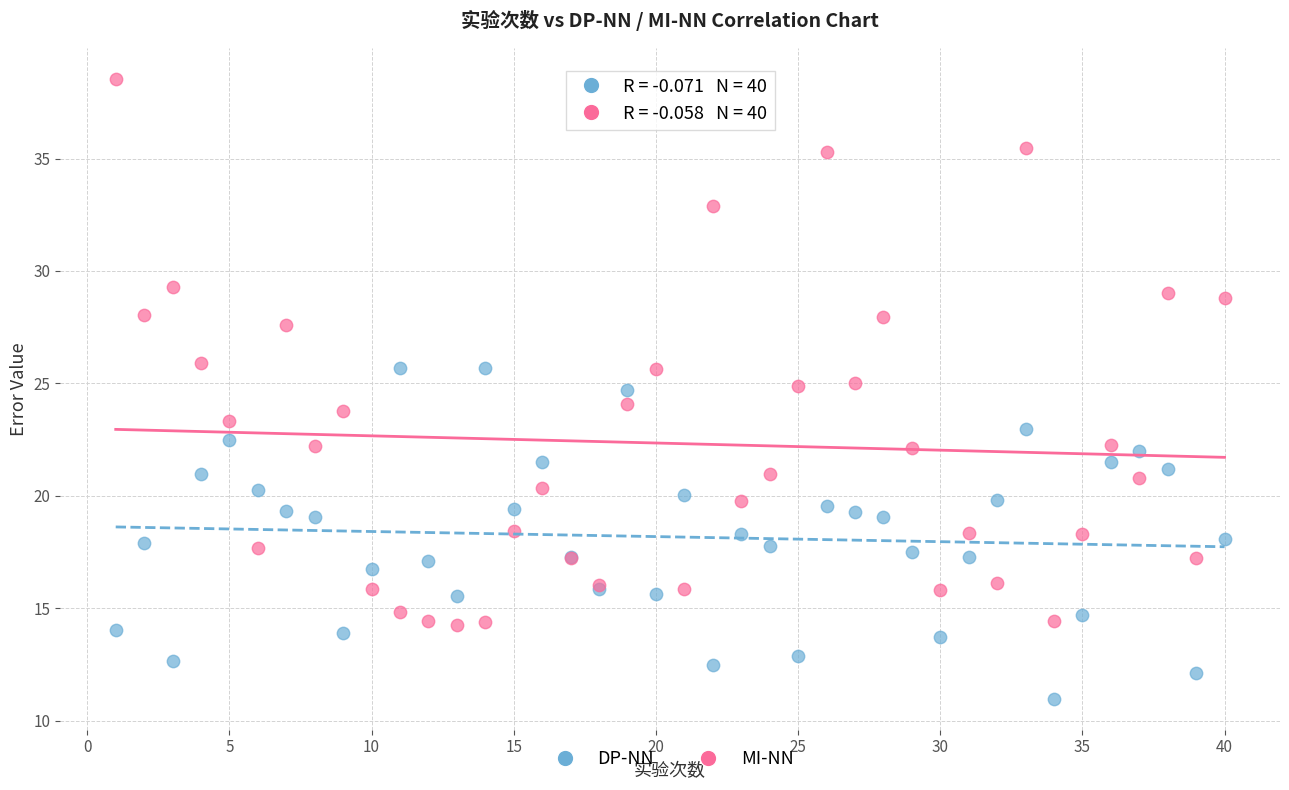

Which series reaches the minimum Y coordinate?

DP-NN